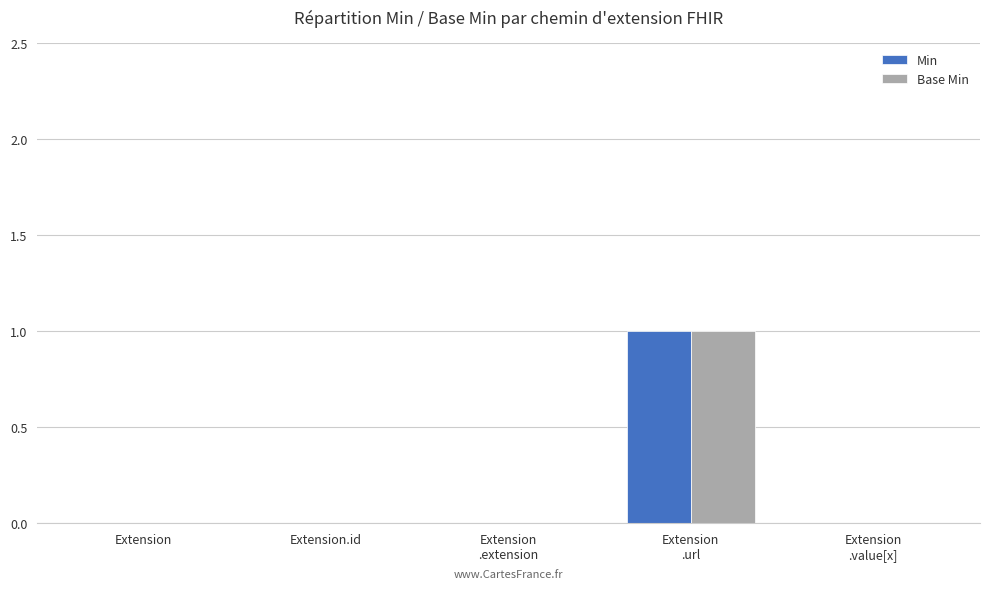

True or false: Base Min has a value of 0 at Extension.id.

True